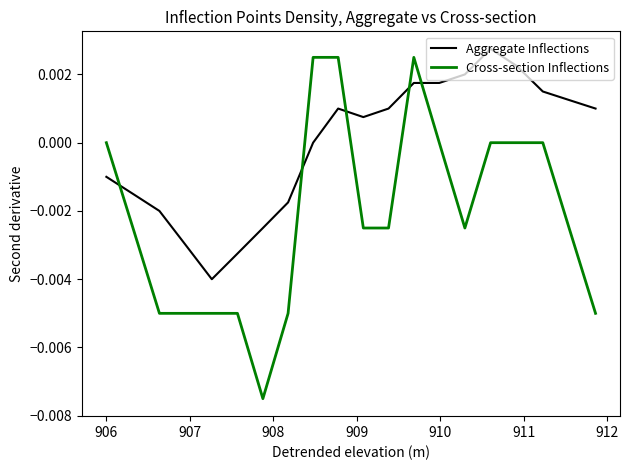

Rank the series by their average value, from highest to lowest.

Aggregate Inflections, Cross-section Inflections